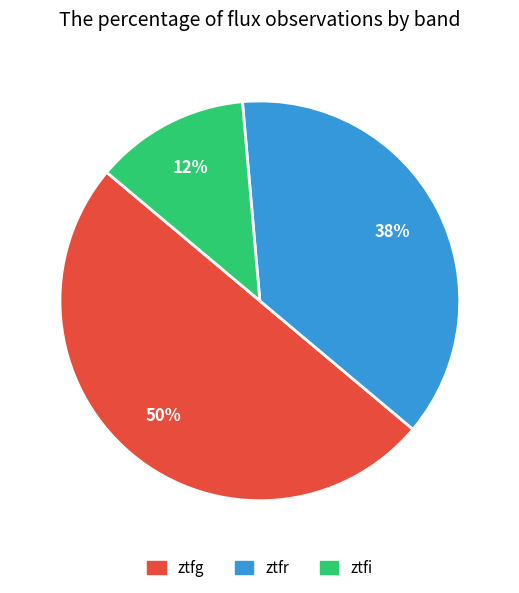

Is it true that ztfr is 49% of the pie?

False